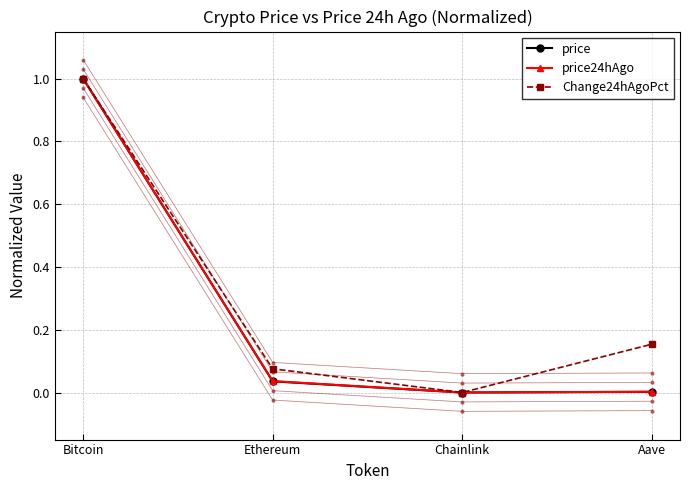

At which category does Change24hAgoPct reach its first local valley?

Chainlink